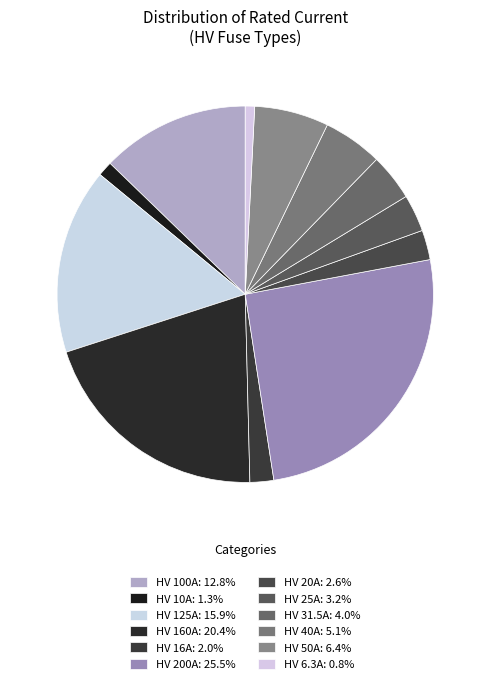

Is there any slice that represents more than half of the pie?

No